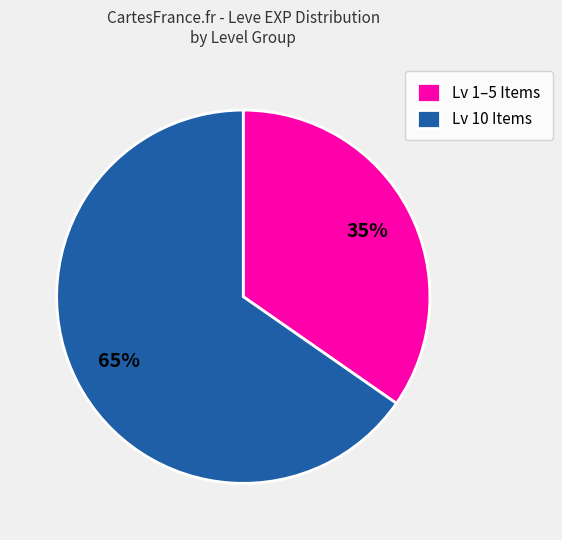

Approximately how many times larger is the value at Lv 1–5 Items compared to Lv 10 Items?

0.5